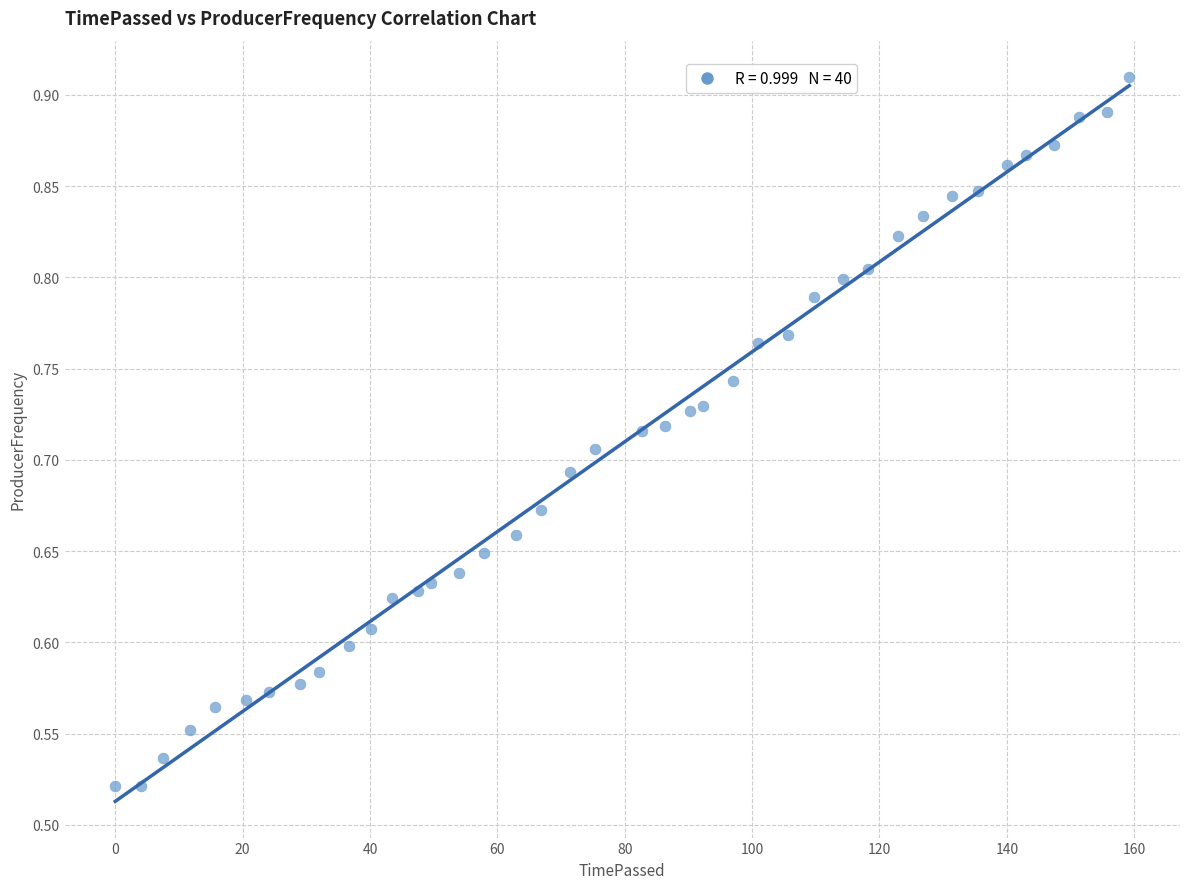

What is the range of Y values (max minus min)?

0.4